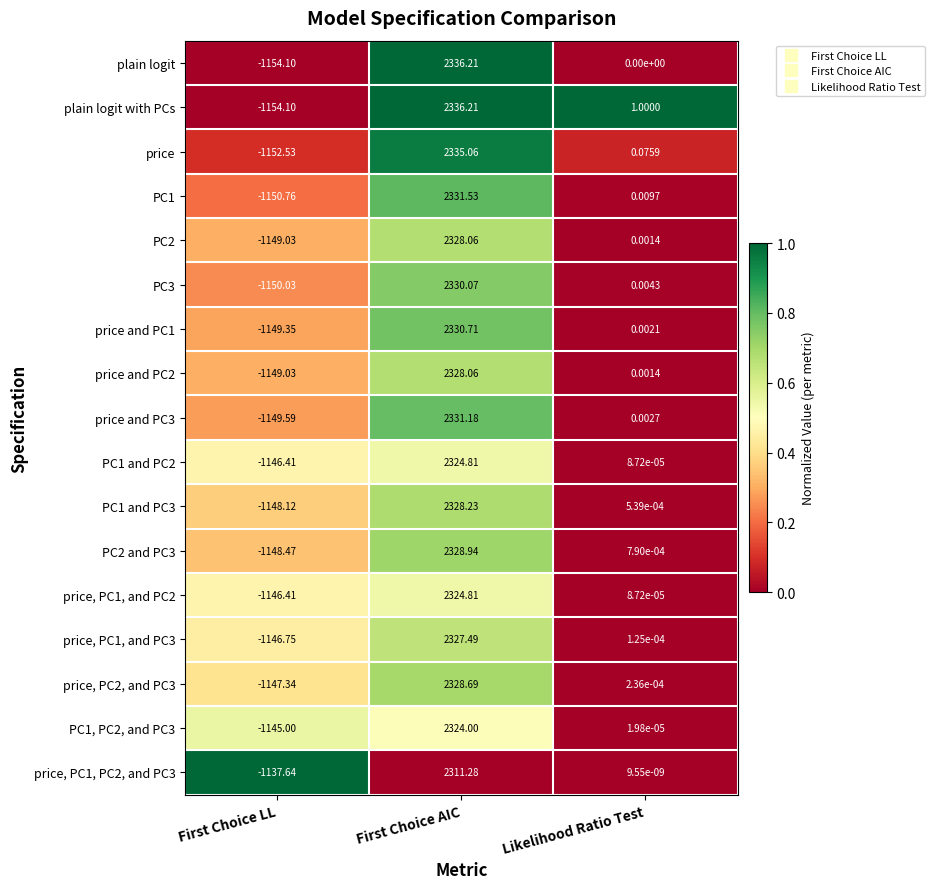

Count the number of categories in the chart.

3